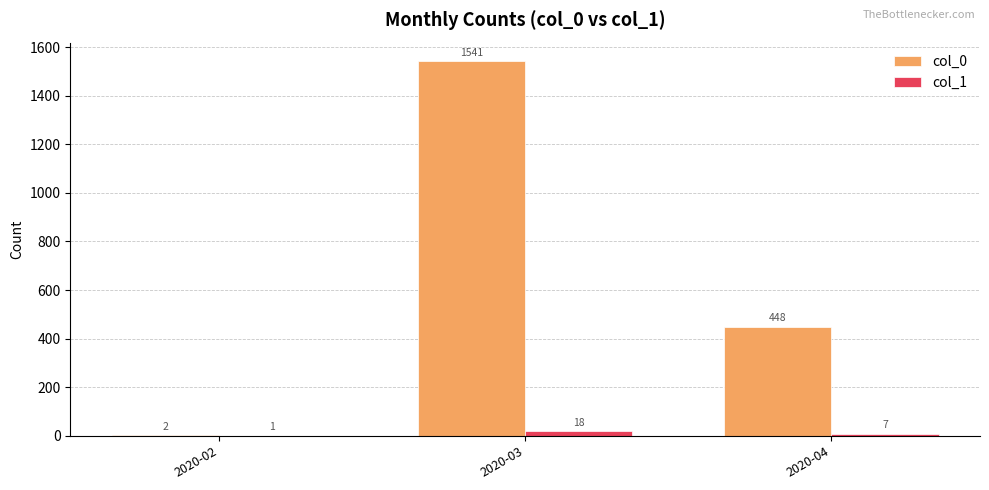

What is the sum of all col_0 values?

1991